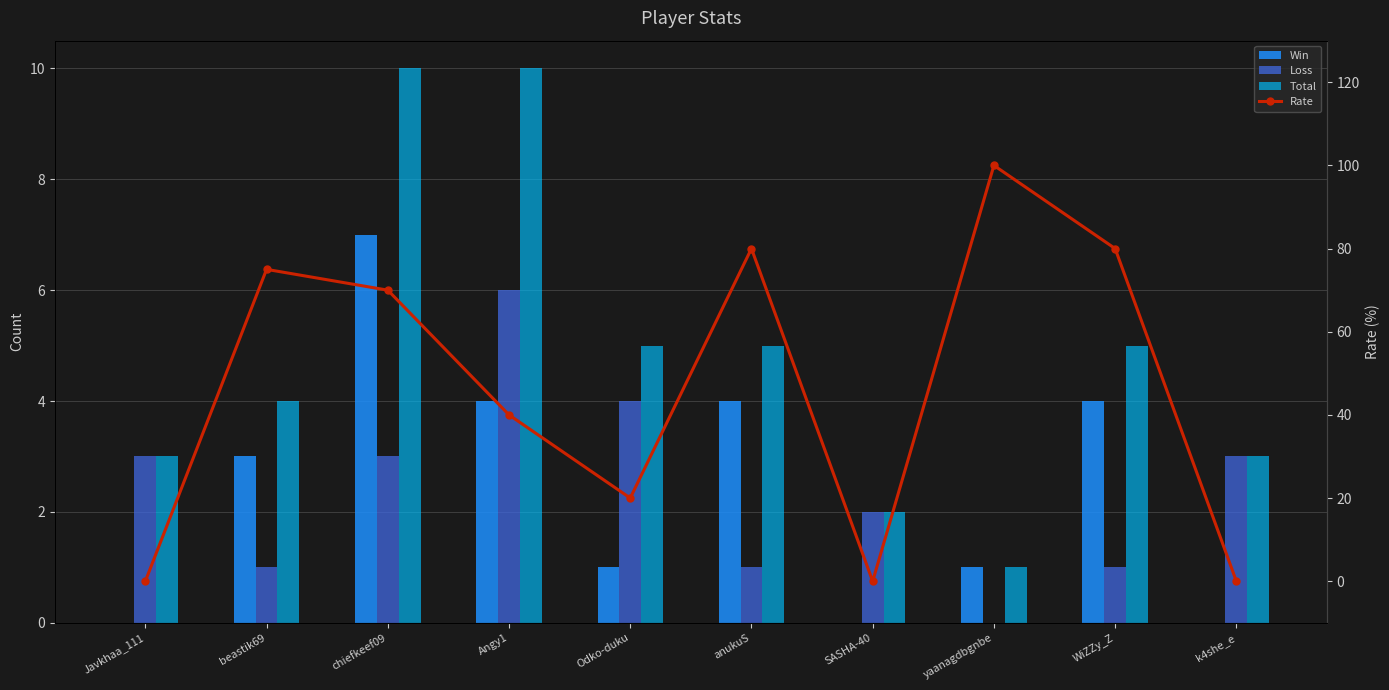

Count the number of categories in the chart.

10